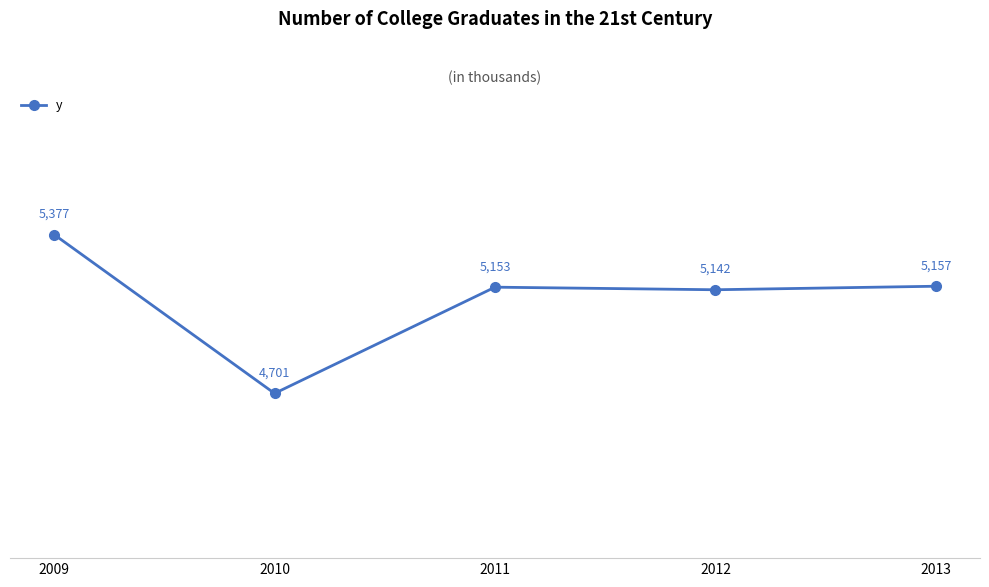

At which label is the value closest to 5039?

2012